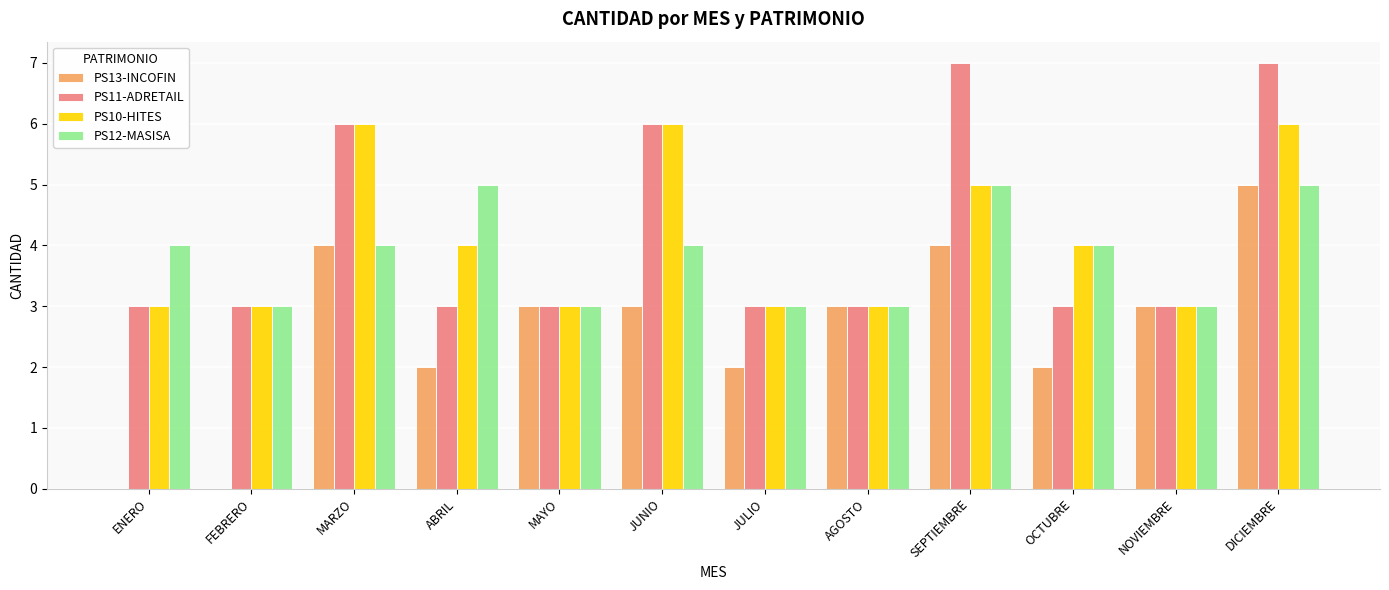

Between OCTUBRE and DICIEMBRE, which series saw the biggest shift?

PS11-ADRETAIL